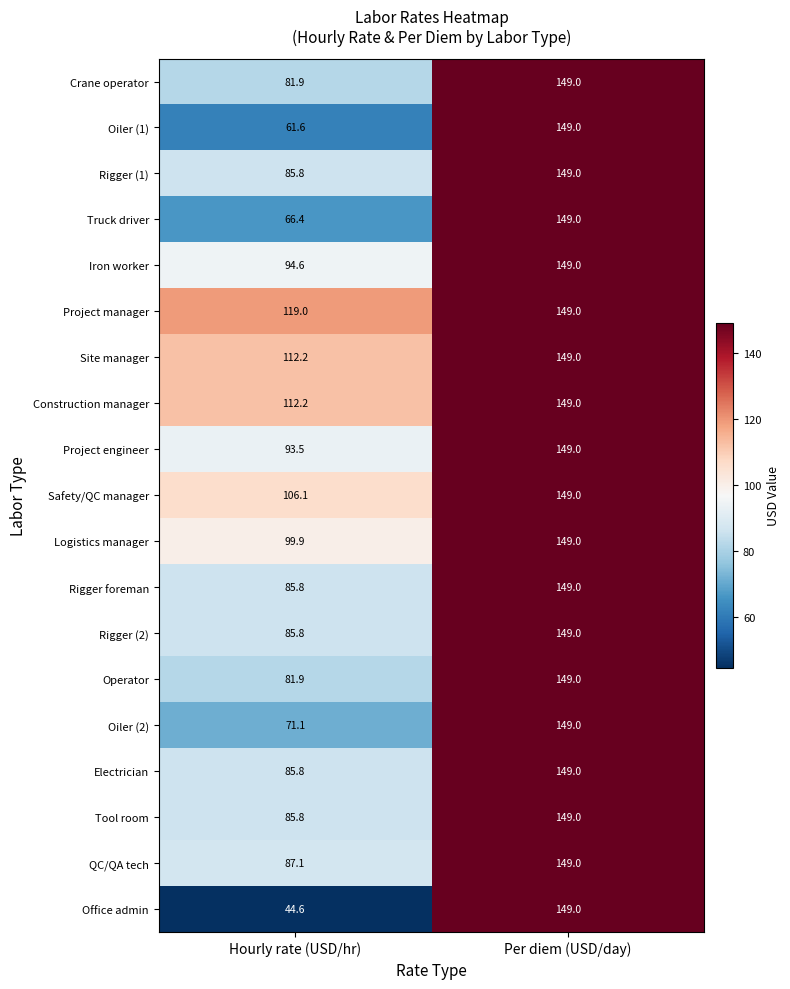

Rank the categories by Office admin value from lowest to highest.

Hourly rate (USD/hr), Per diem (USD/day)